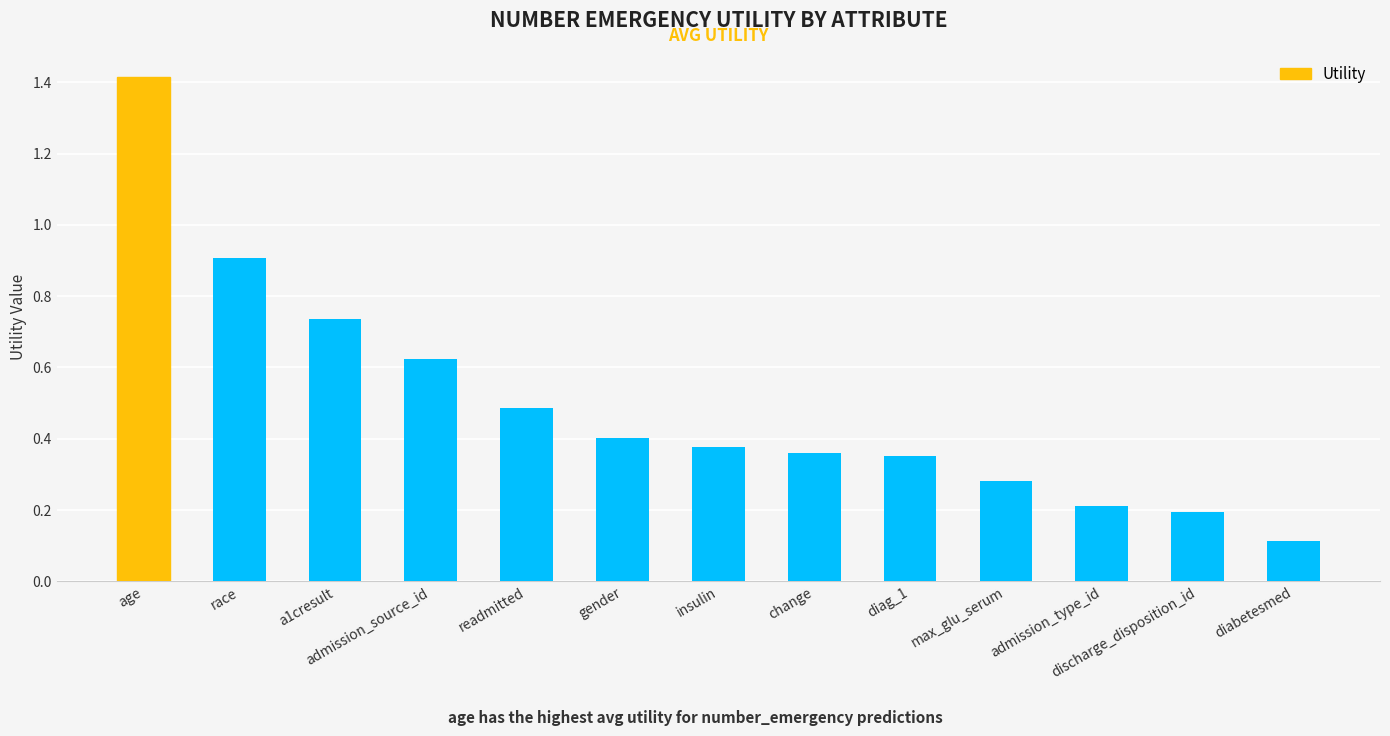

What is the label of the 11th bar from the left?

admission_type_id